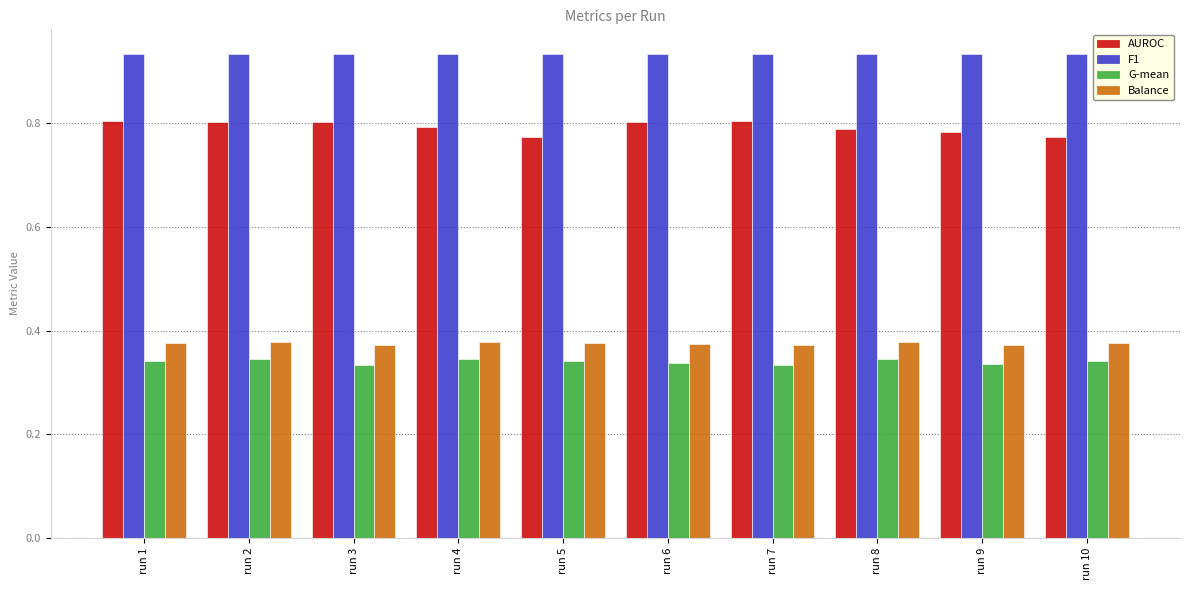

How many groups of bars are there?

10